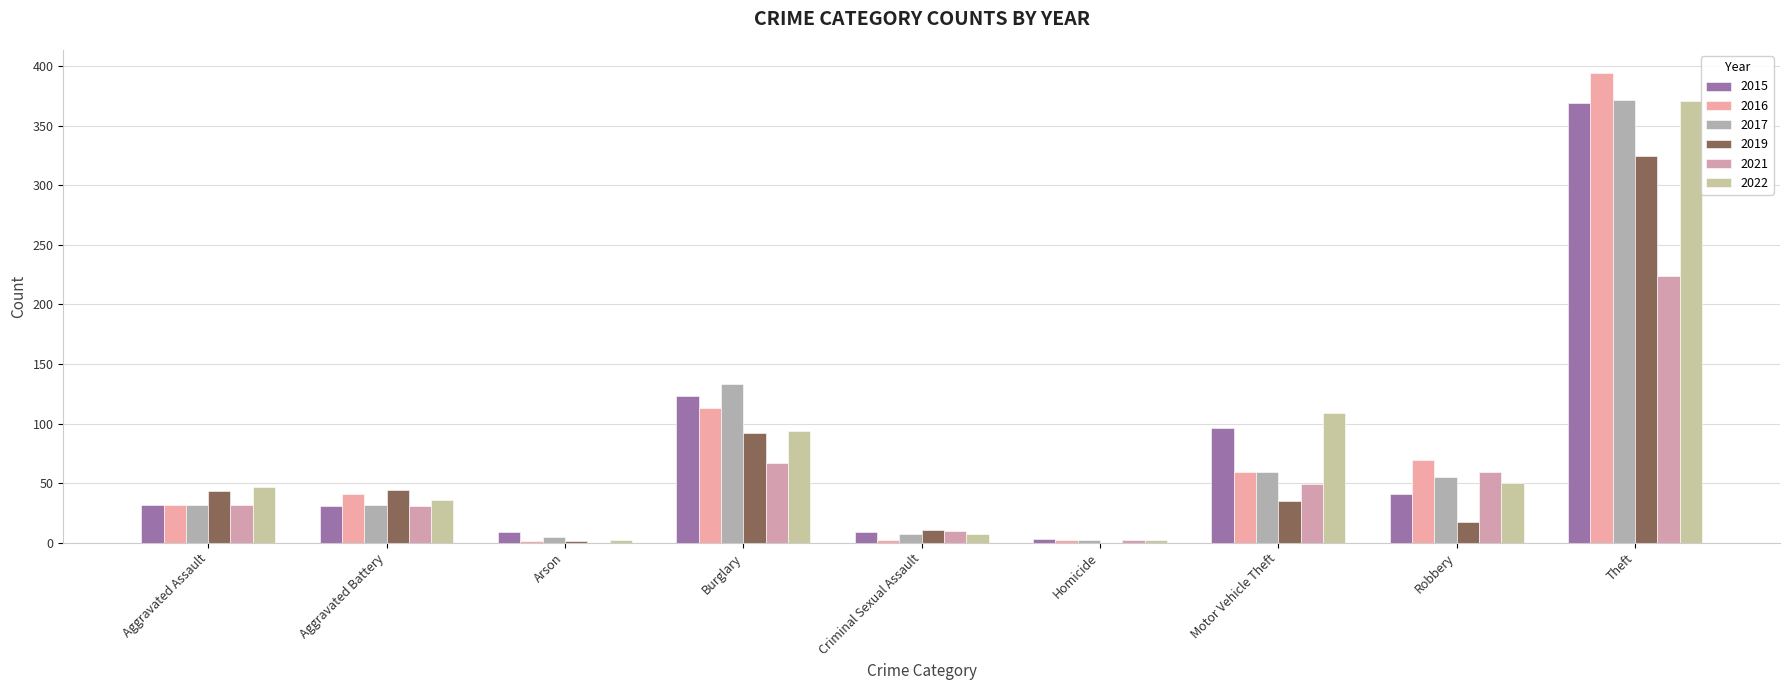

Which series has the largest total across all categories?

2022